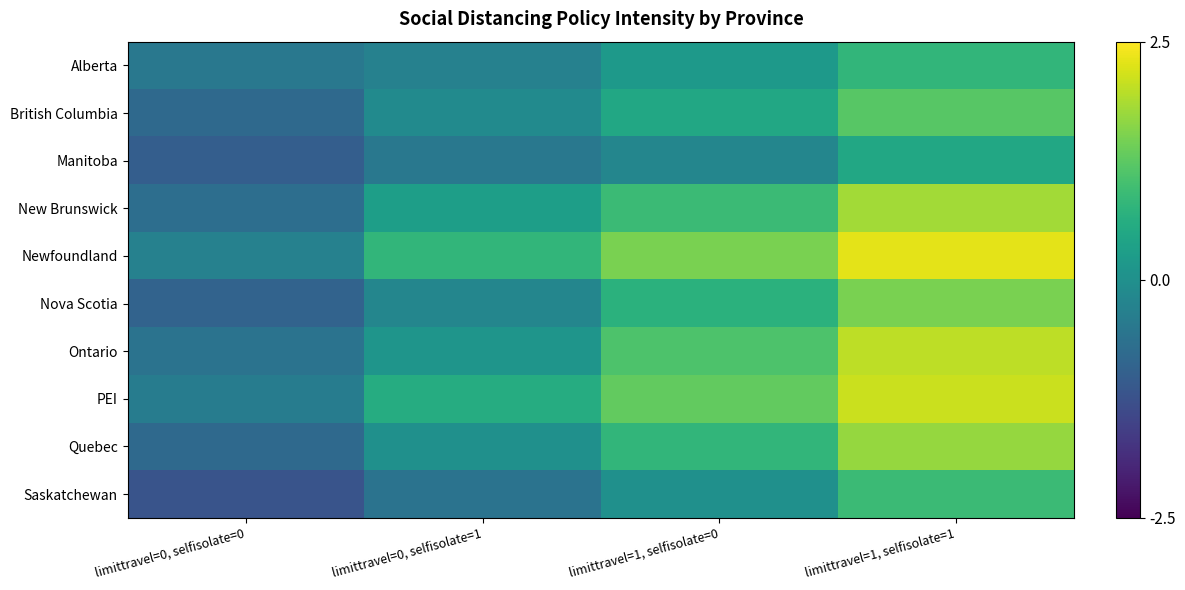

At how many categories does at least one series exceed 0?

3